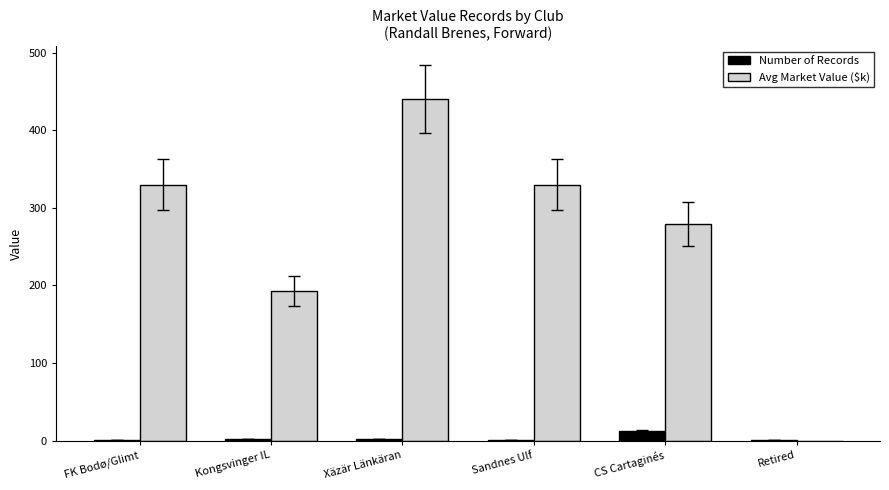

How many groups of bars are there?

6